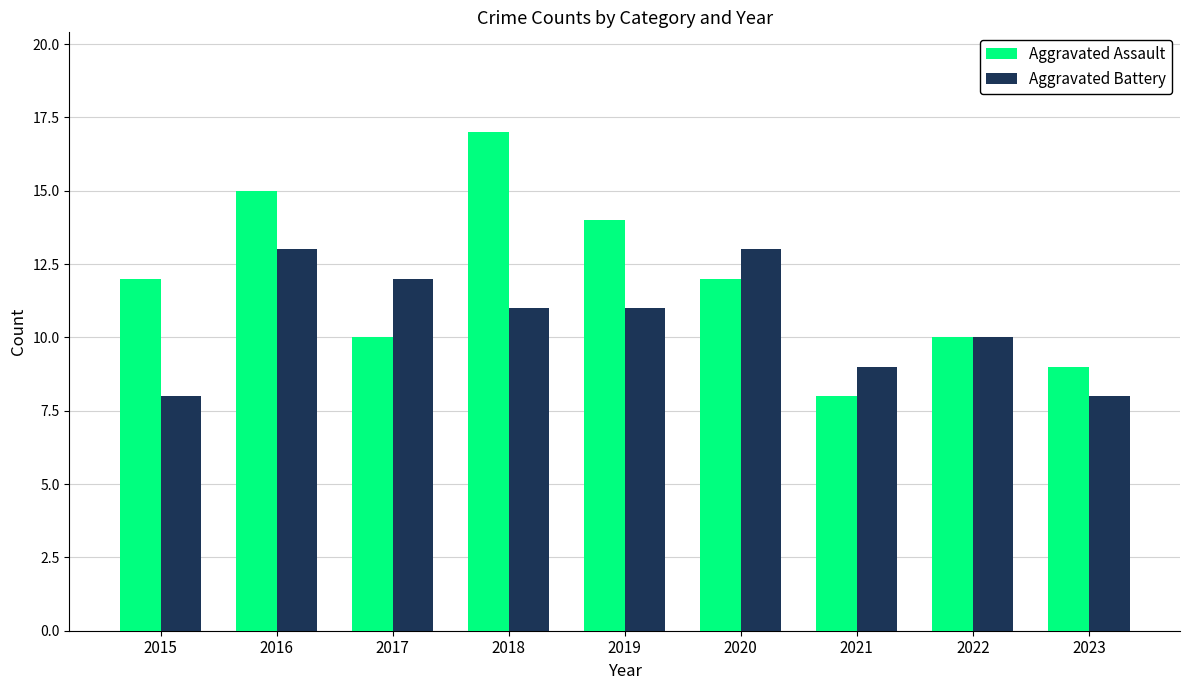

How many Aggravated Assault values are between 10 and 14?

5